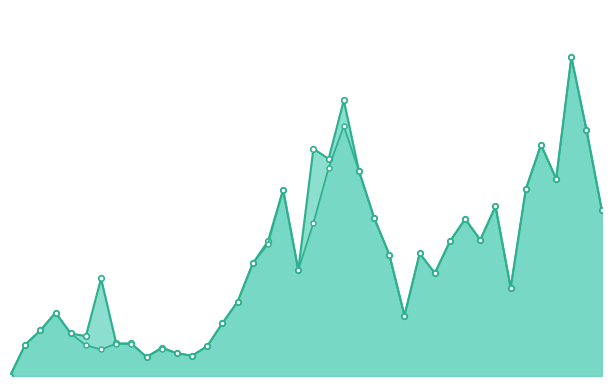

What is the value of the GE_line point at the 21st from the left?

507